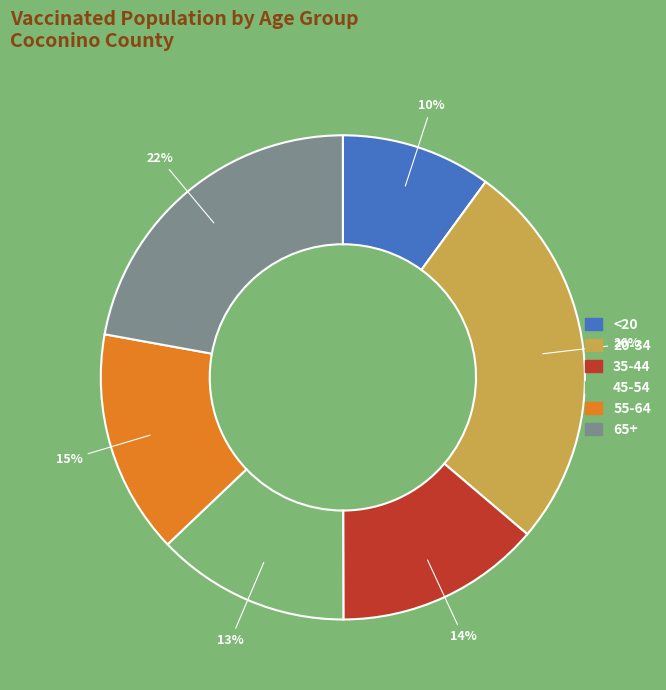

Does 20-34 represent more than half of the total?

No